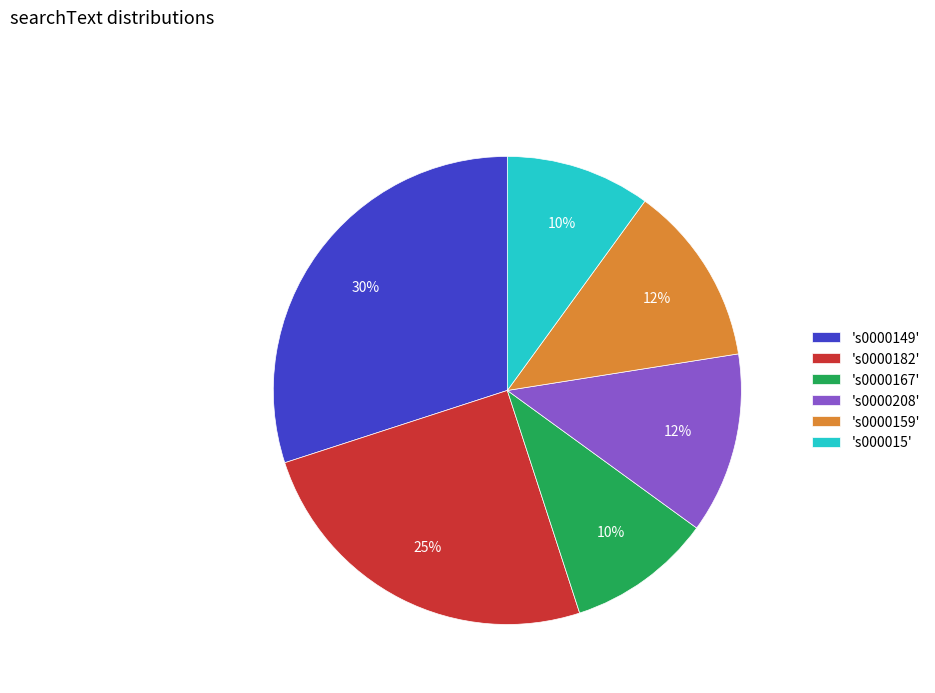

How many slices are in this pie chart?

6